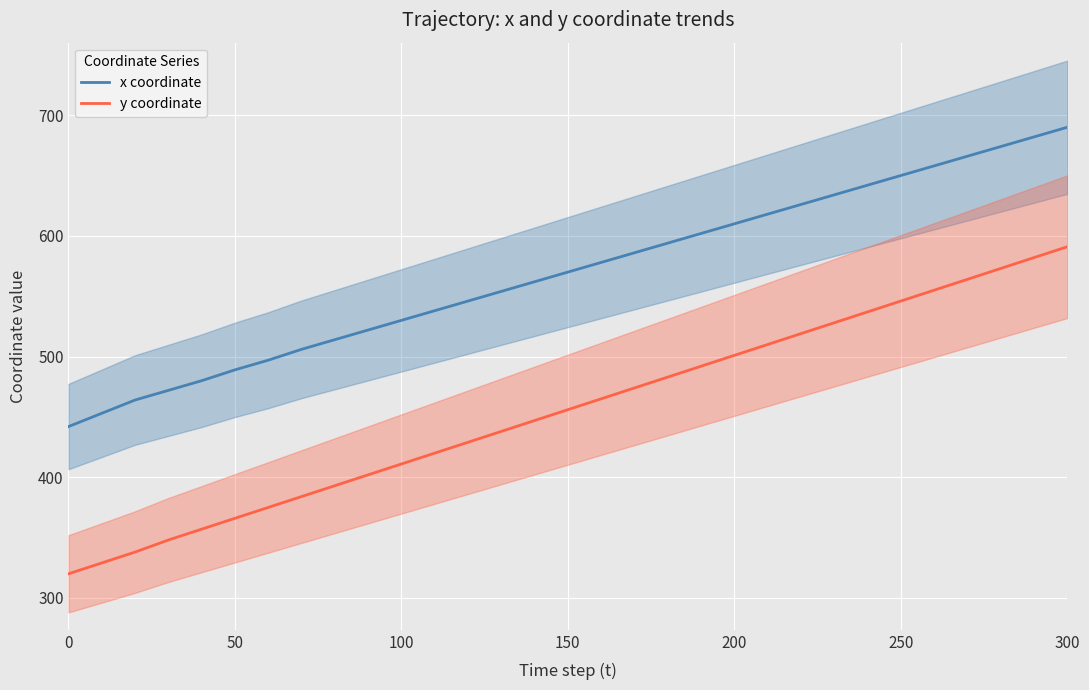

What is the approximate value of x coordinate at 300, to the nearest 5?

690